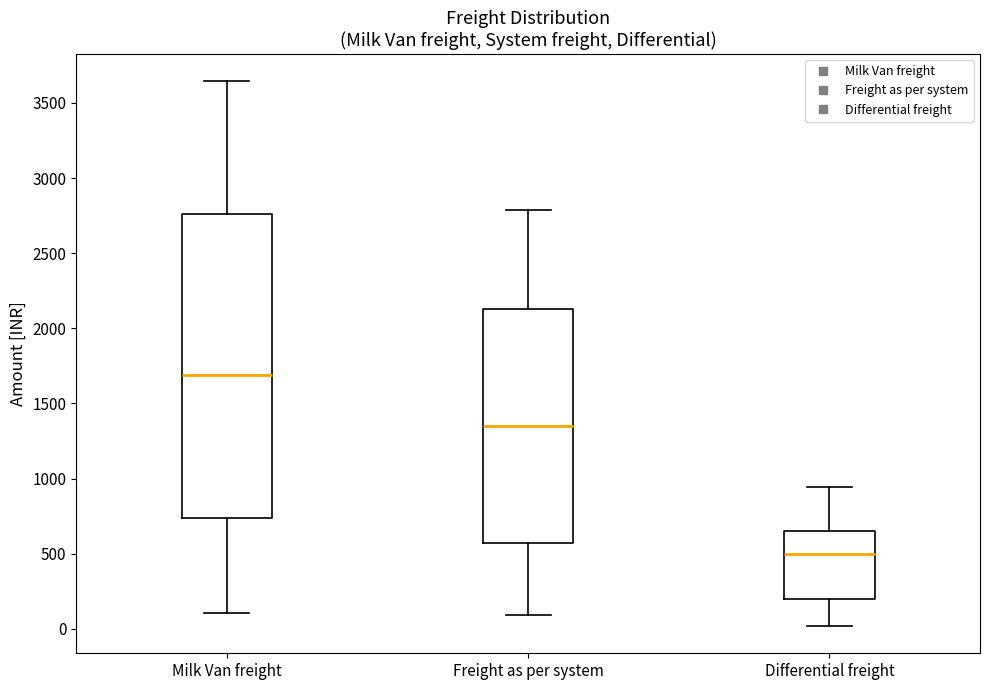

Reading left to right, read every box against the y-axis: the position of its median line, the range the box covers, and the ends of its whiskers. The values are not printed on the chart, so give them approximately, as read against the axis.

Milk Van freight: median 1700, box 750 to 2750, whiskers 100 to 3650
Freight as per system: median 1350, box 550 to 2150, whiskers 100 to 2800
Differential freight: median 500, box 200 to 650, whiskers 0 to 950